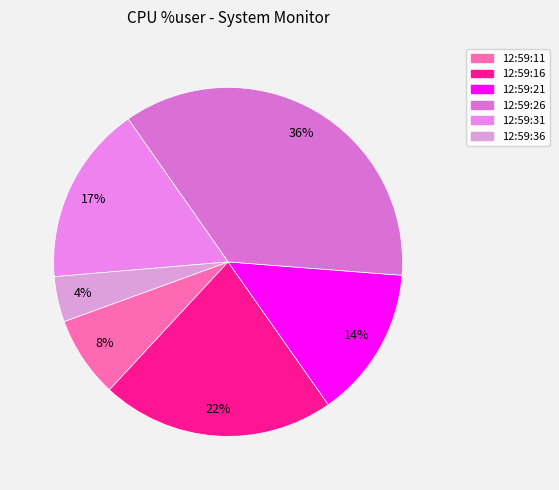

What is the ratio of the value at 12:59:26 to the value at 12:59:11?

4.8